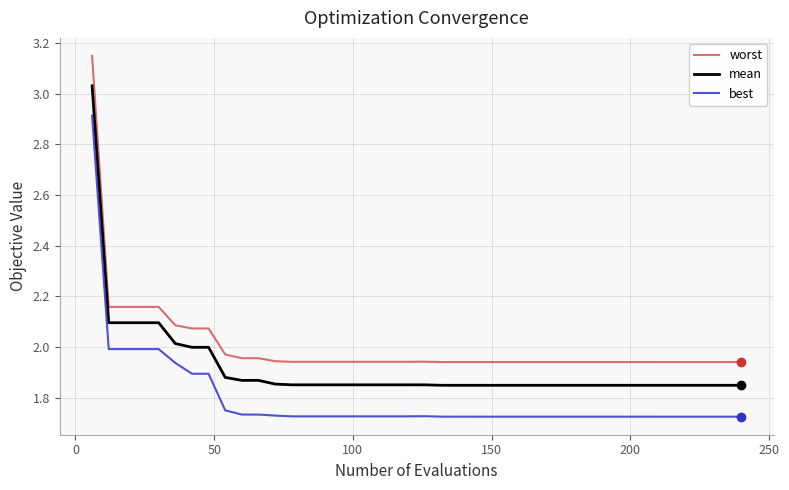

Does the chart have visible grid lines?

Yes